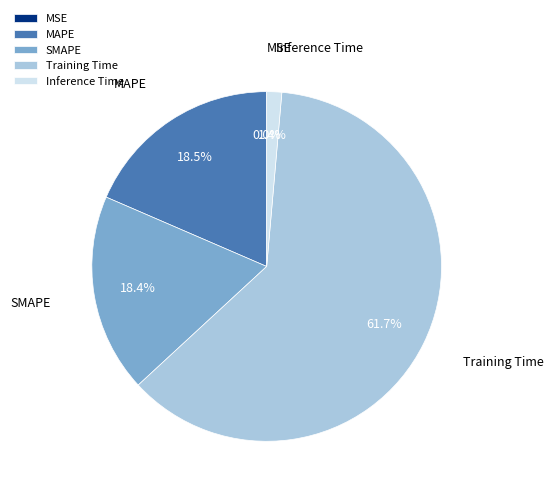

Which category has the biggest portion of the pie?

Training Time